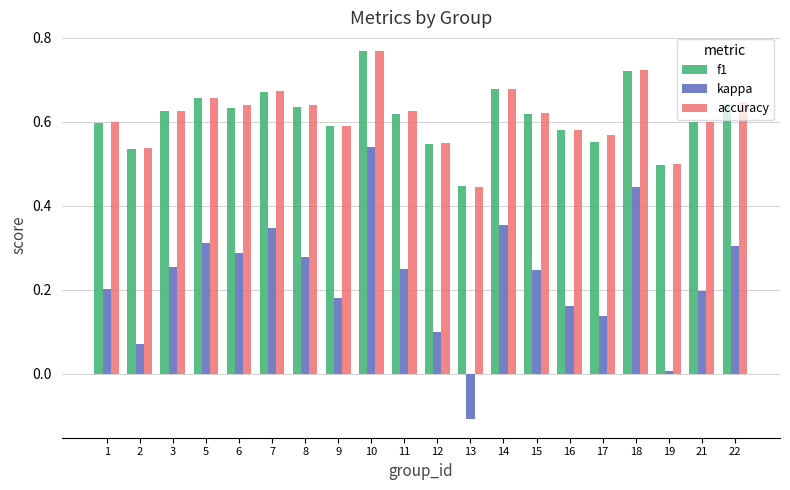

What is the sum of all accuracy values?

12.3